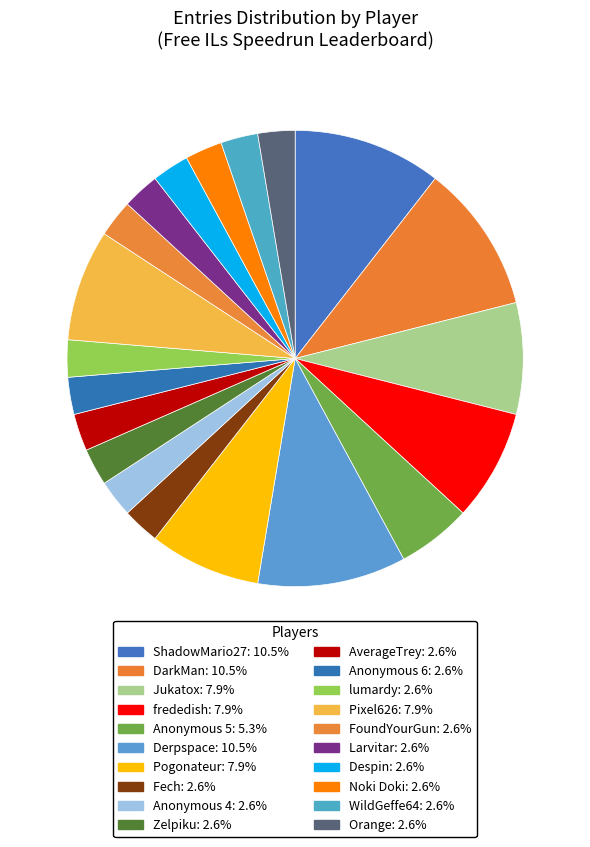

Which slice is the smallest?

Fech